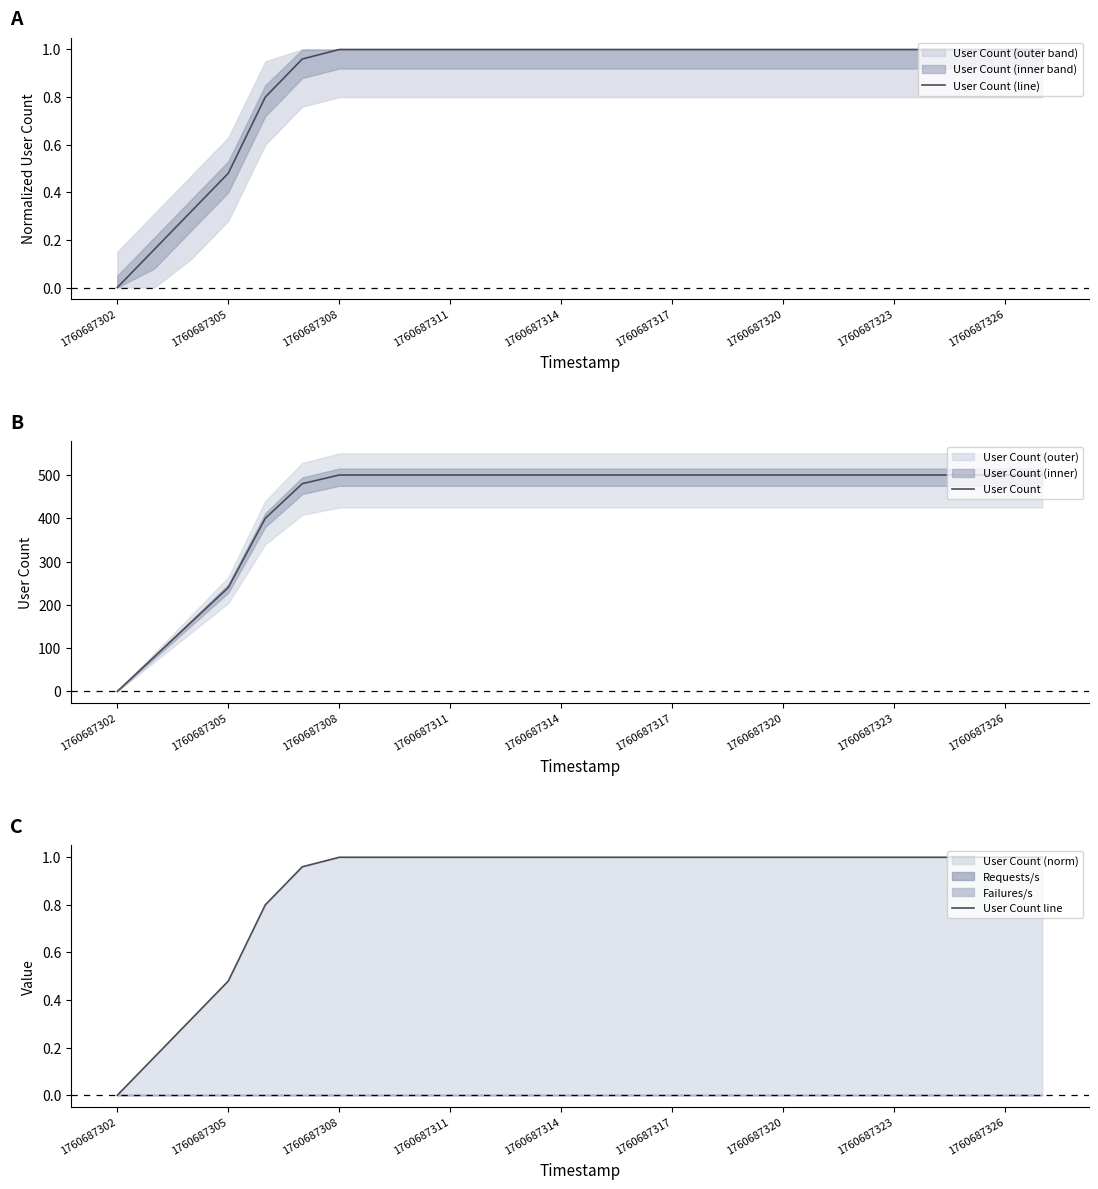

List the series in order of their peak value, highest first.

User Count, User Count (line), User Count line